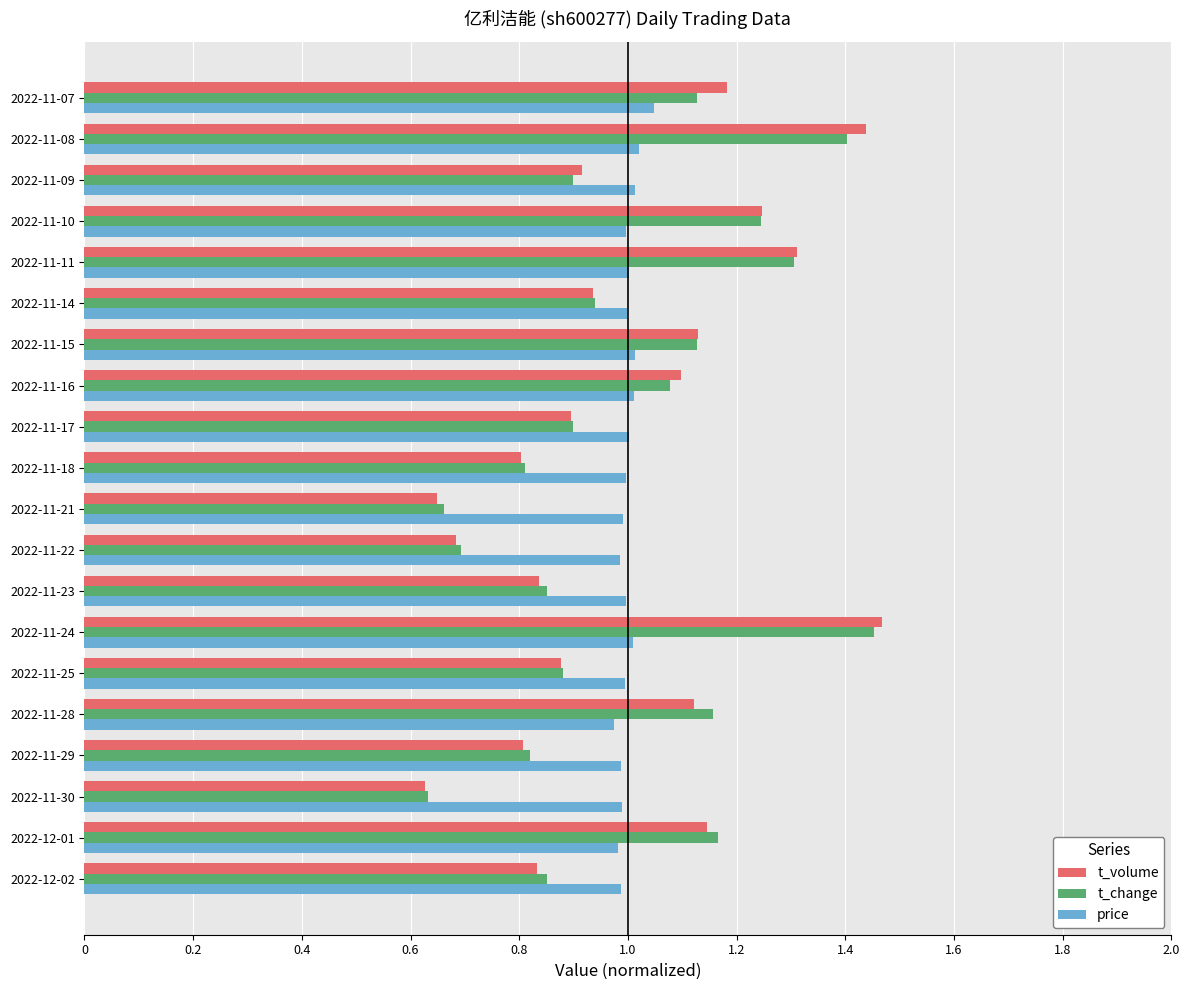

The price series shows 0.6 at 2022-11-07. True or false?

False